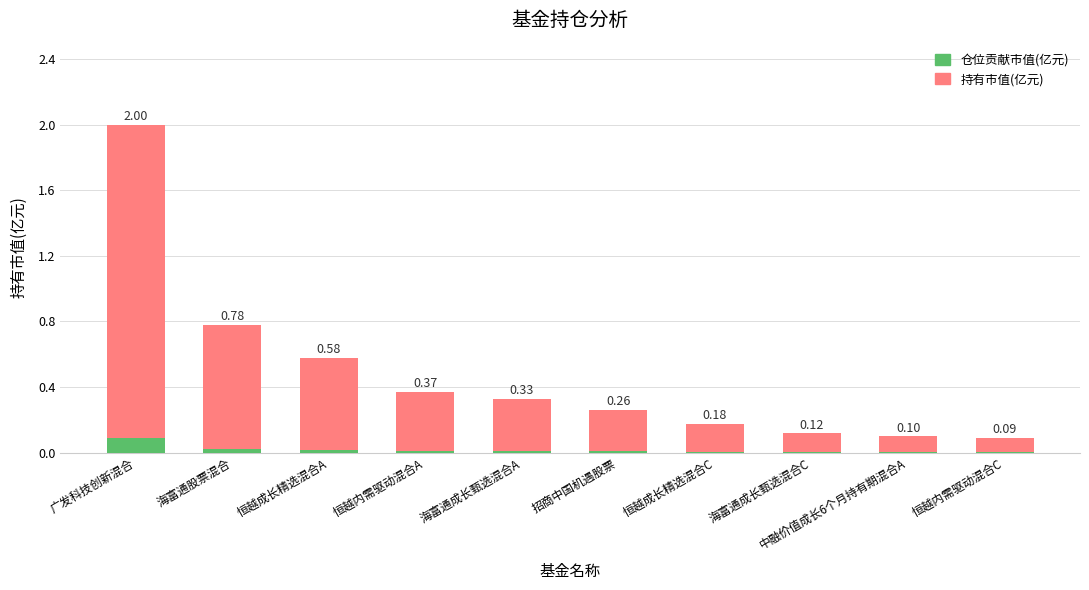

What is the approximate value of 持有市值(亿元) at 海富通成长甄选混合A?

0.3